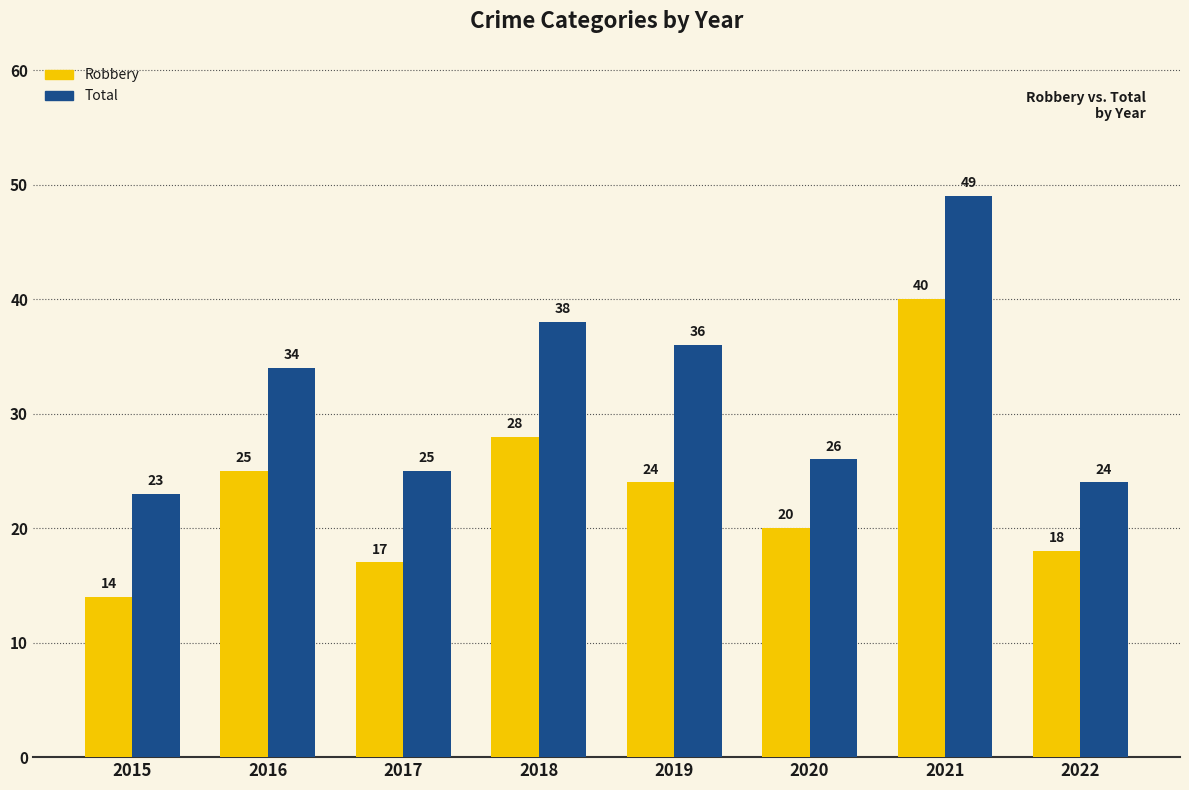

What is the difference between the highest and lowest values at 2018?

10